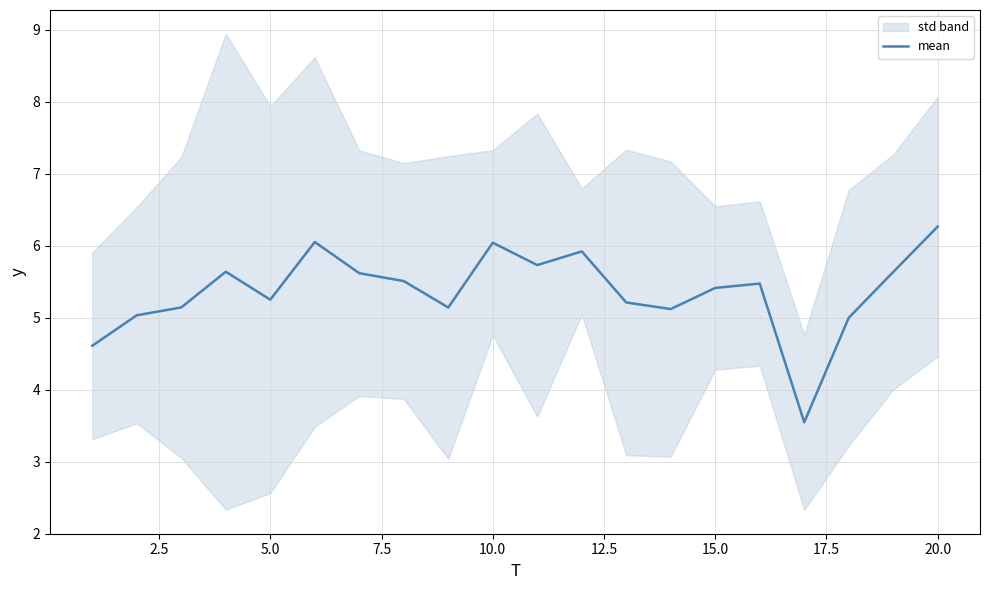

The value of mean at 5.0 is 5.2. True or false?

True